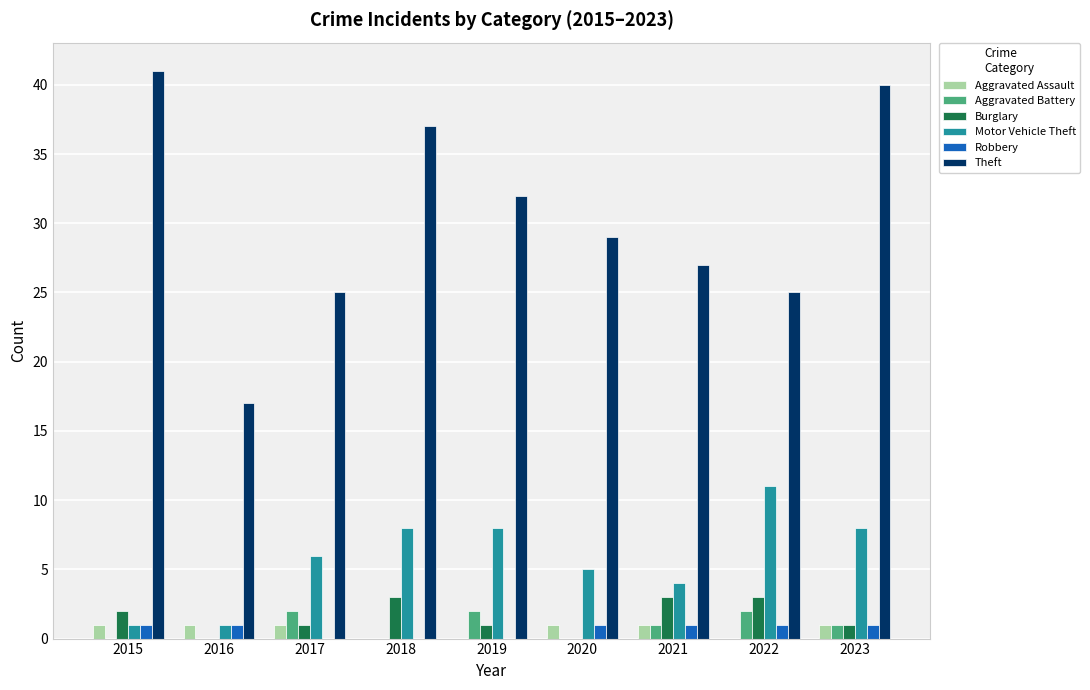

Reading right to left, extract all data points from this chart.

Aggravated Assault: 1	0	1	1	0	0	1	1	1
Aggravated Battery: 1	2	1	0	2	0	2	0	0
Burglary: 1	3	3	0	1	3	1	0	2
Motor Vehicle Theft: 8	11	4	5	8	8	6	1	1
Robbery: 1	1	1	1	0	0	0	1	1
Theft: 40	25	27	29	32	37	25	17	41